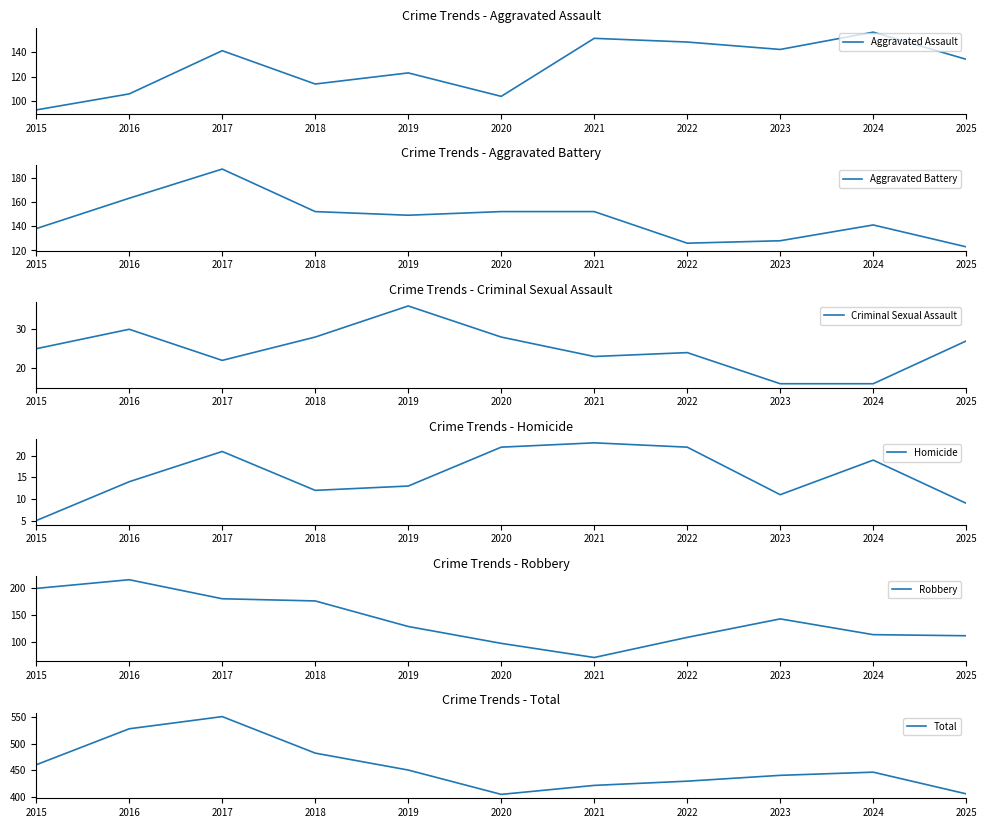

Reading right to left, what are all the values shown in this chart?

Aggravated Assault: 134	156	142	148	151	104	123	114	141	106	93
Aggravated Battery: 123	141	128	126	152	152	149	152	187	163	138
Criminal Sexual Assault: 27	16	16	24	23	28	36	28	22	30	25
Homicide: 9	19	11	22	23	22	13	12	21	14	5
Robbery: 112	114	143	109	72	98	129	176	180	215	199
Total: 405	446	440	429	421	404	450	482	551	528	460